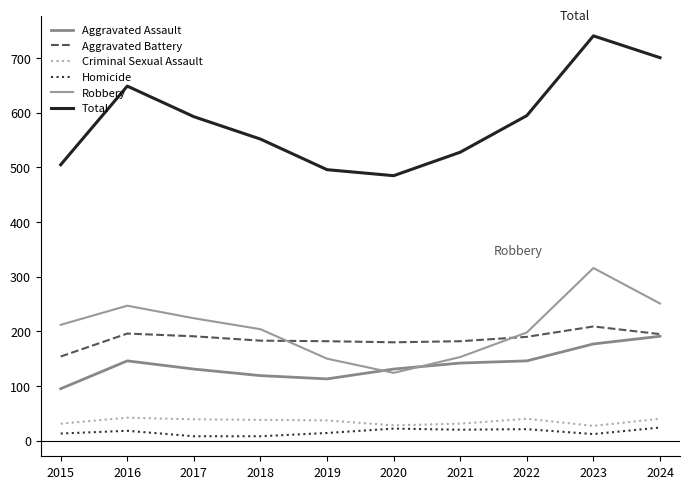

Rank the series by their maximum value, from lowest to highest.

Homicide, Criminal Sexual Assault, Aggravated Assault, Aggravated Battery, Robbery, Total